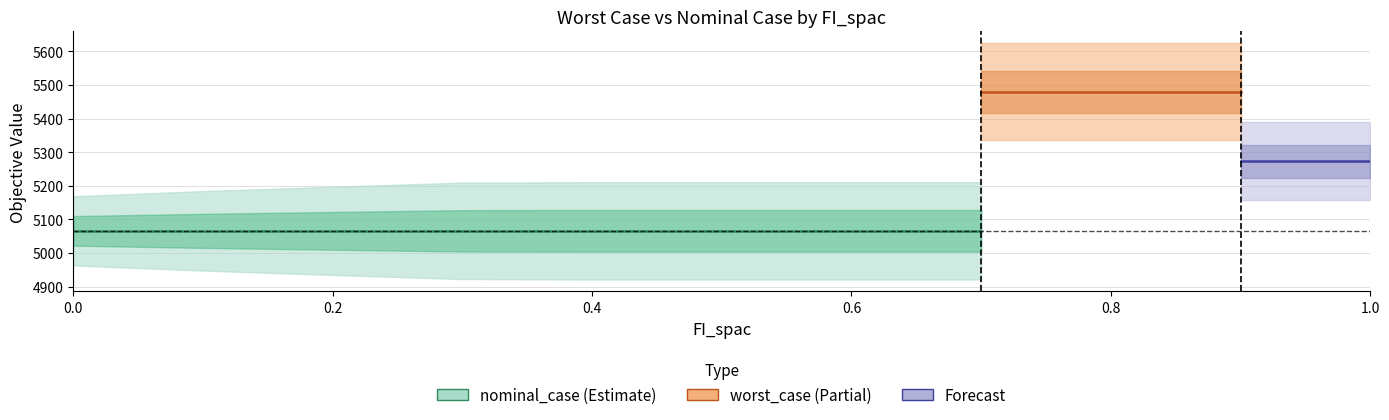

What is the sum of all nominal_case values?

55724.9